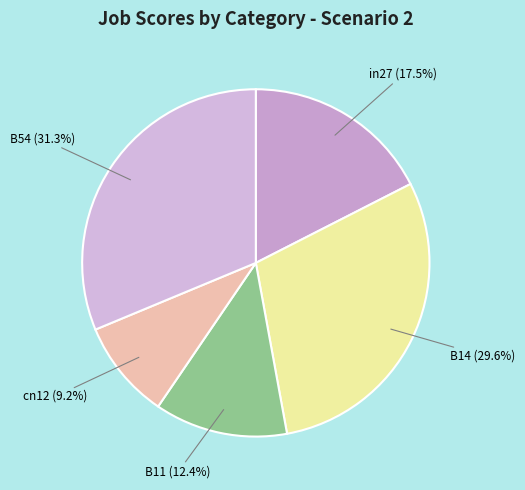

What is the total percentage of B54 and in27?

48.8%